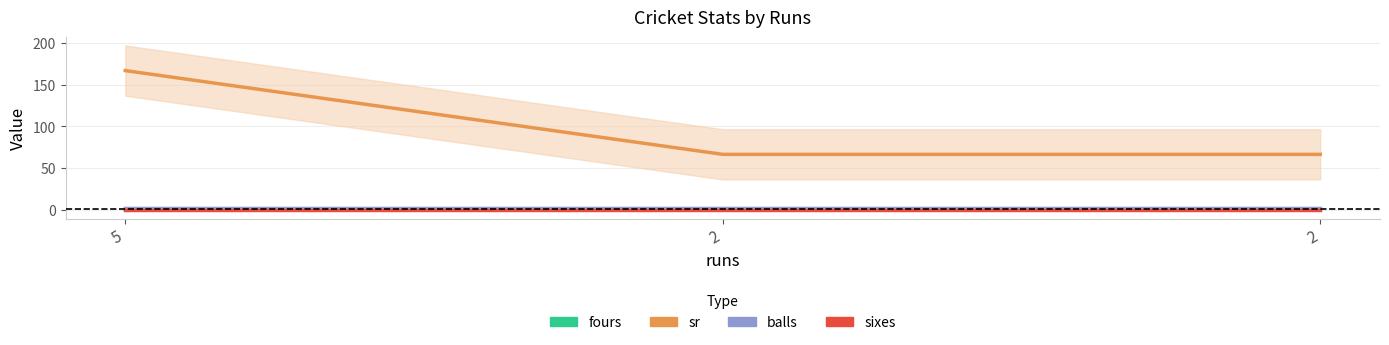

Which has a higher value, 2 or 2?

2